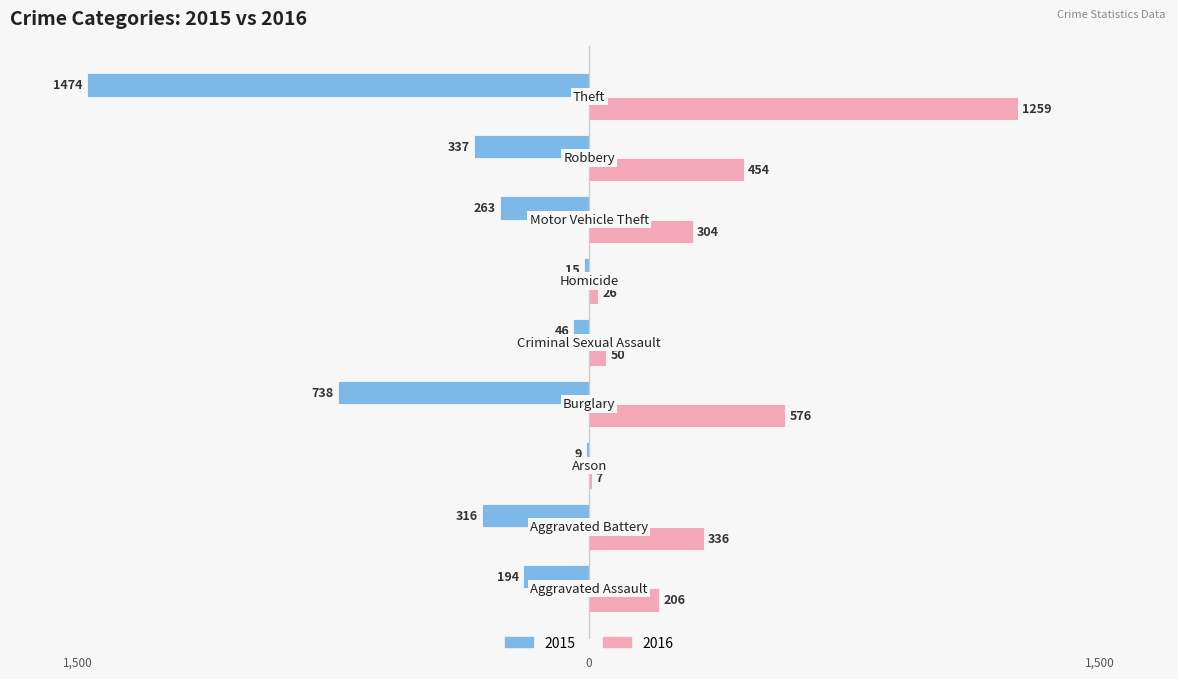

What are all the series names shown in the legend?

2015, 2016